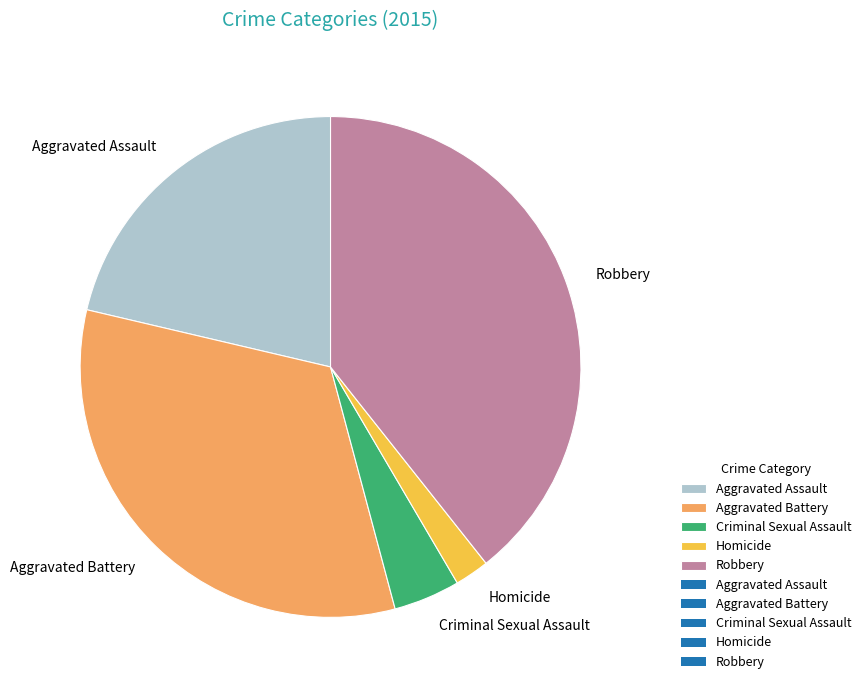

What is the smallest slice in the pie chart?

Homicide